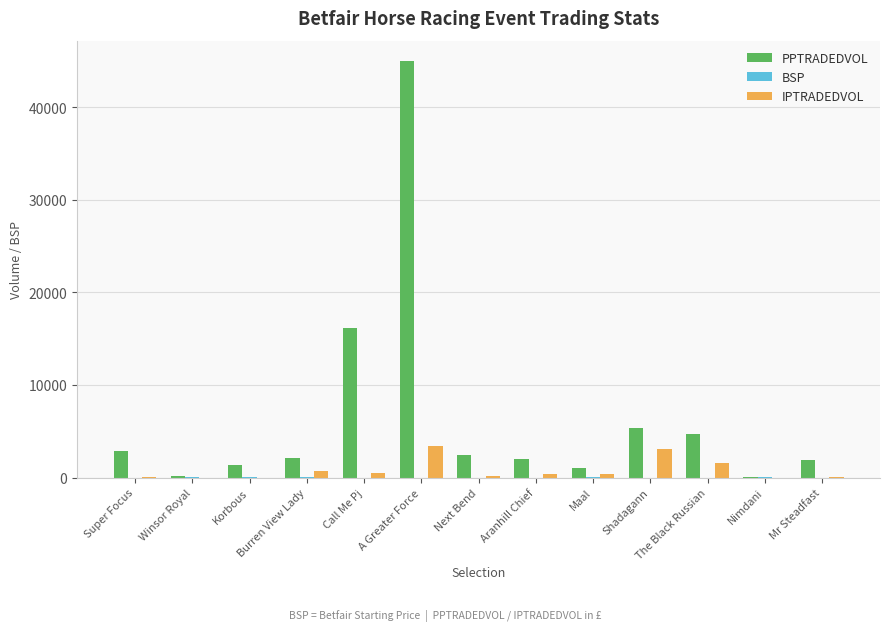

Is it true that PPTRADEDVOL equals 2823.4 at Super Focus?

True